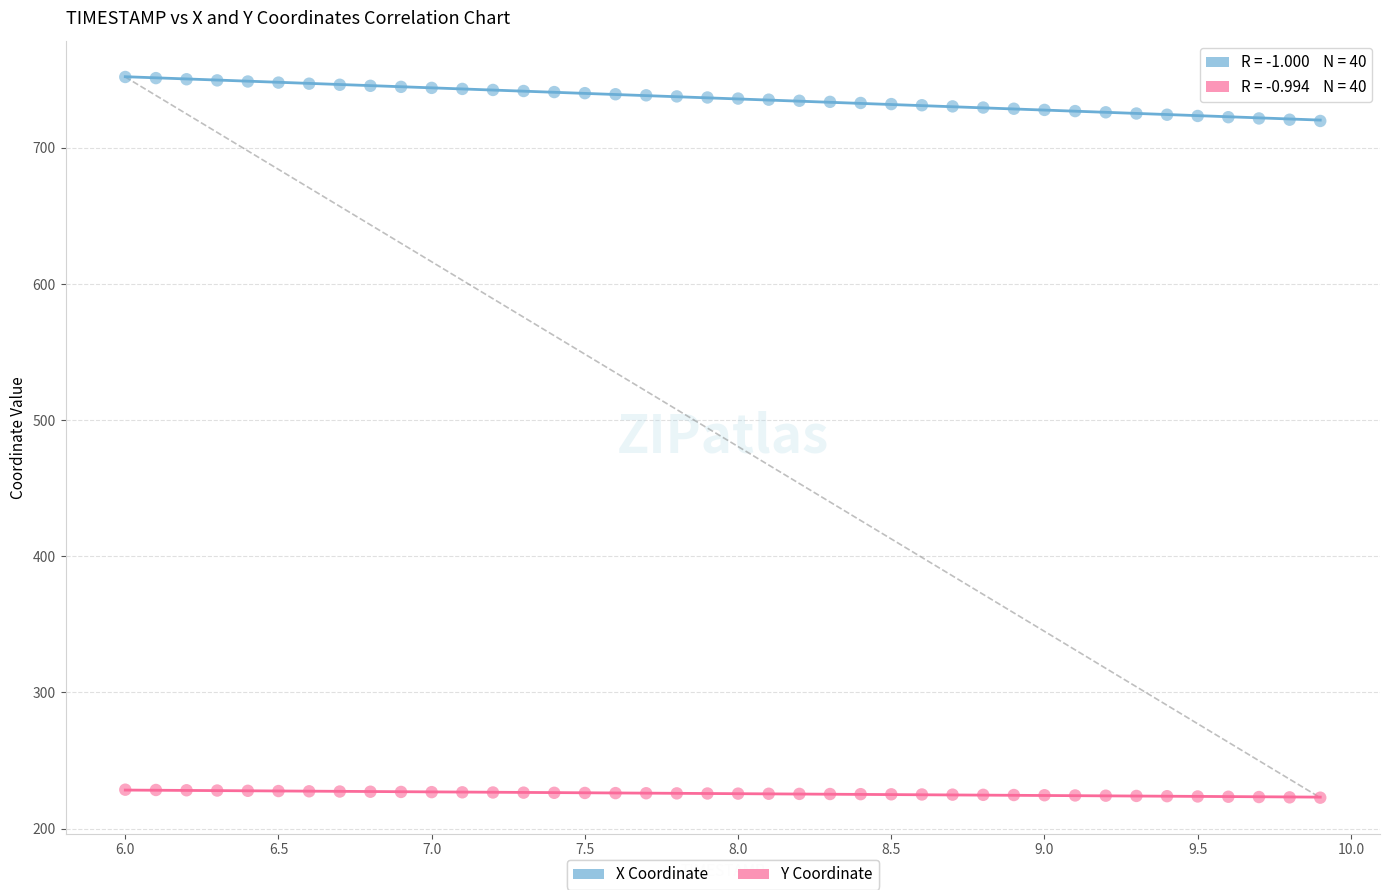

Which series reaches the minimum Y coordinate?

Y Coordinate